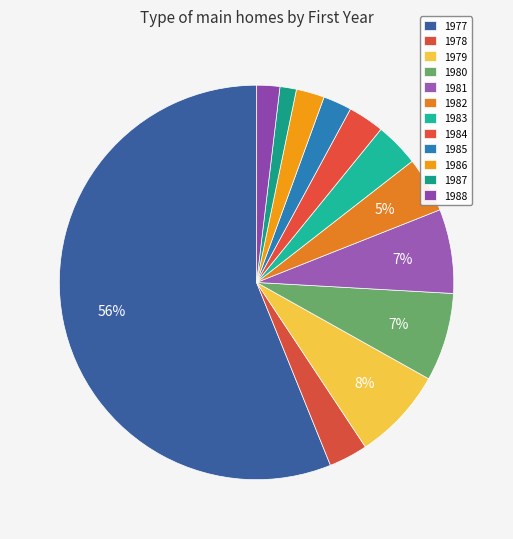

Count the number of slices in the pie.

12